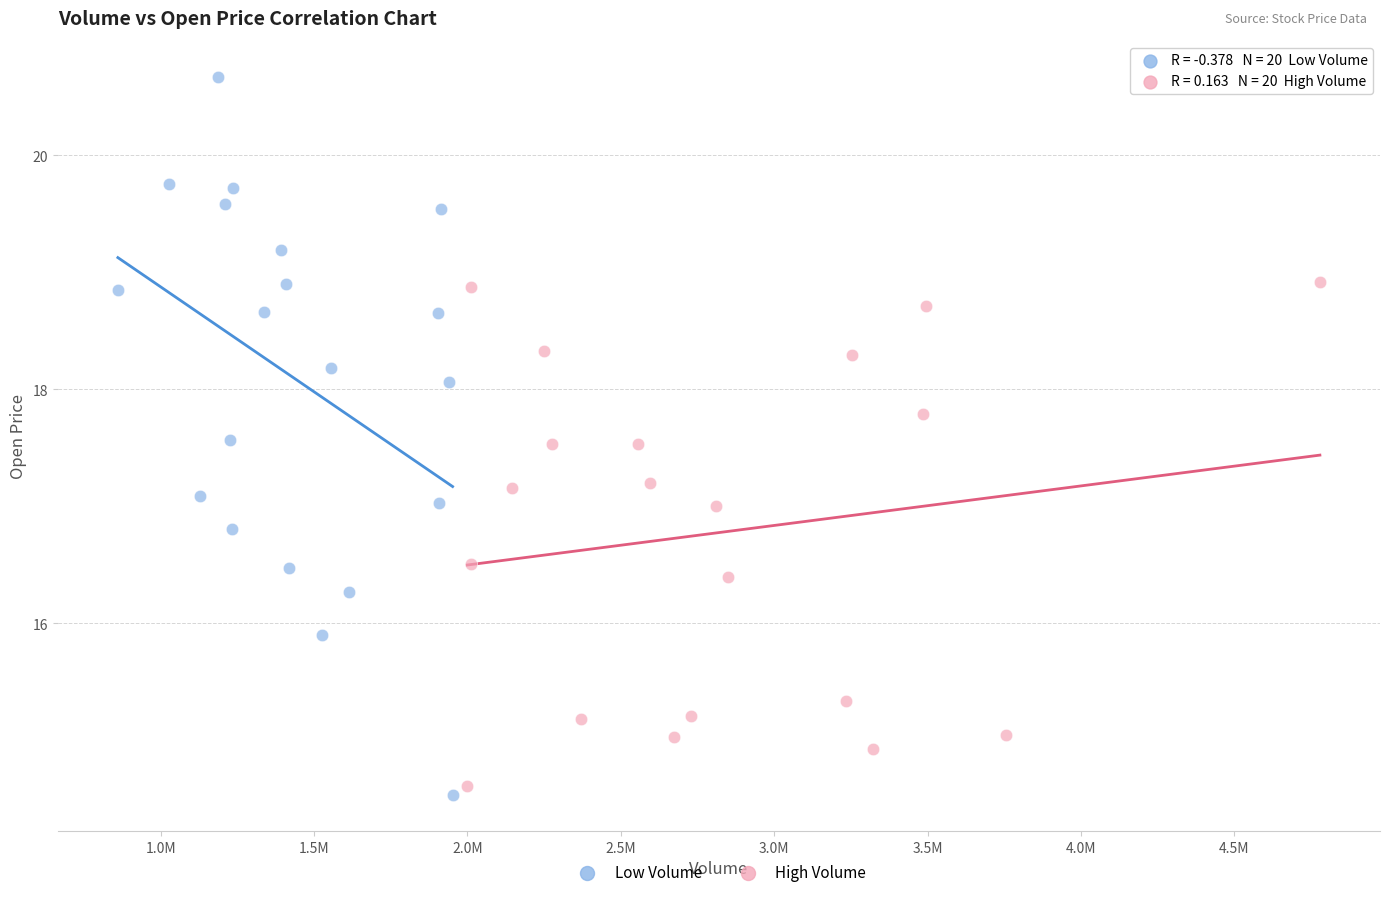

What are all the series names shown in the legend?

Low Volume, High Volume